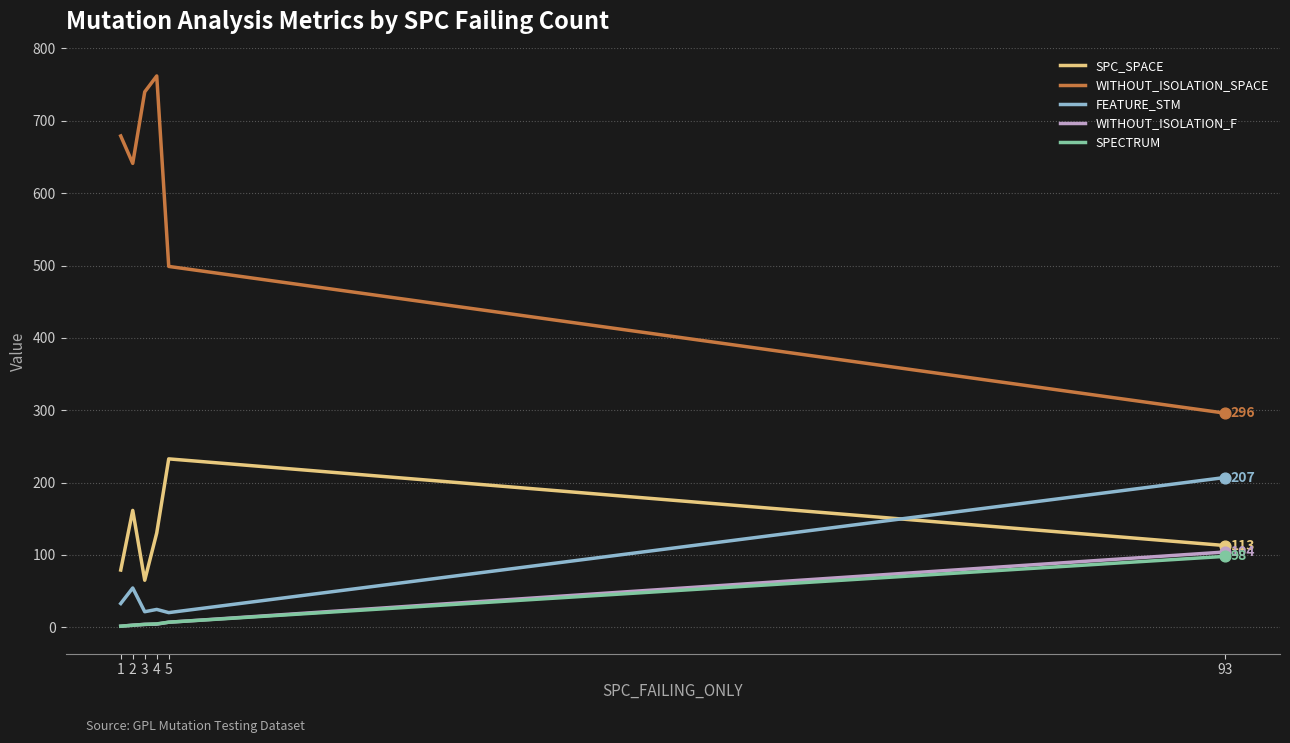

What are all the series names shown in the legend?

SPC_SPACE, WITHOUT_ISOLATION_SPACE, FEATURE_STM, WITHOUT_ISOLATION_F, SPECTRUM